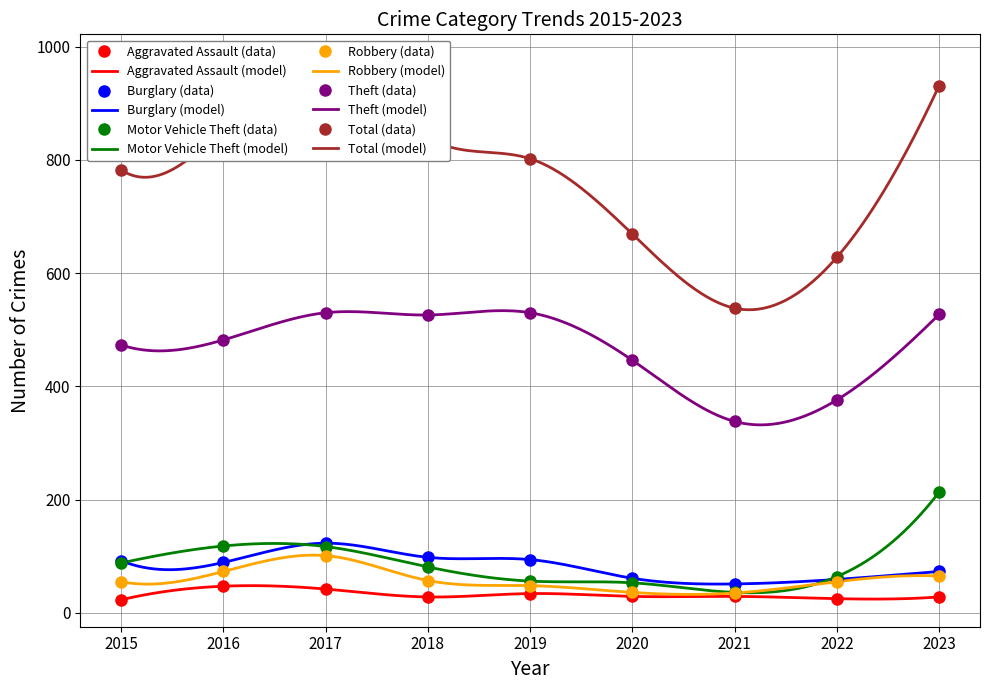

Reading left to right, list all the values displayed in this chart.

Aggravated Assault: 23	47	42	28	34	29	29	25	28
Burglary: 92	89	123	98	94	61	51	59	73
Motor Vehicle Theft: 88	118	117	81	56	53	36	64	213
Robbery: 55	73	101	57	48	36	35	55	65
Theft: 473	482	530	526	530	446	338	376	527
Total: 782	857	973	839	802	669	538	628	931